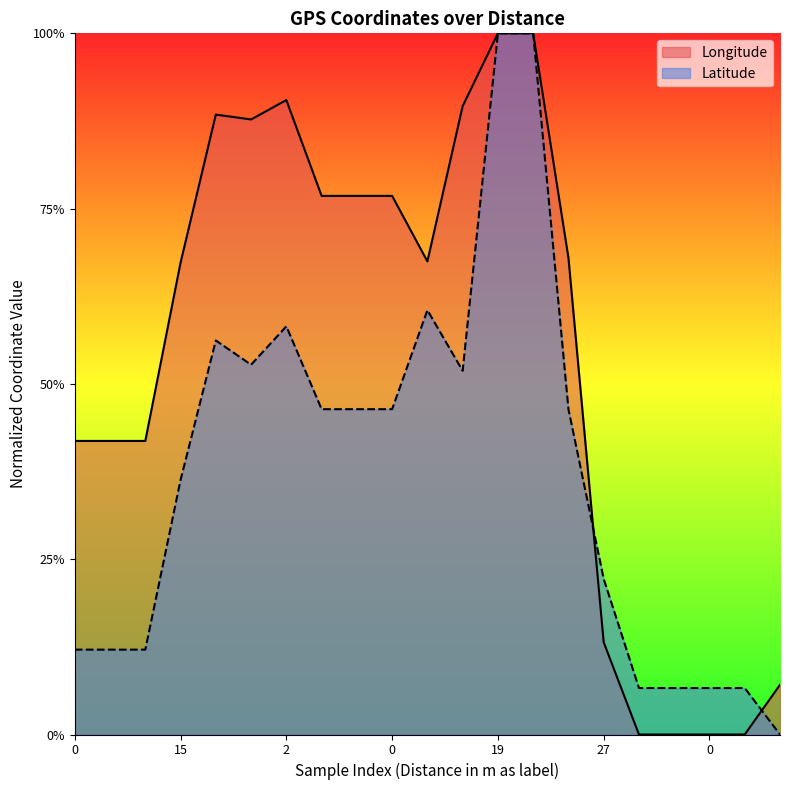

List the series in order of their overall mean, lowest first.

Latitude, Longitude